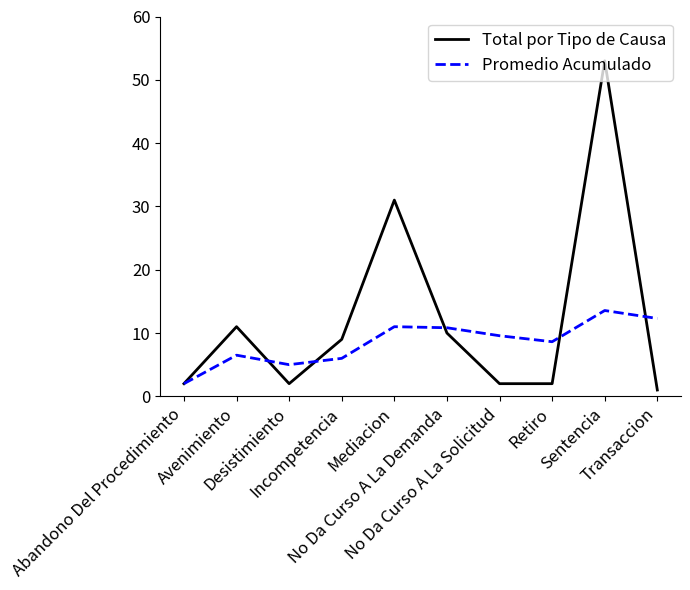

What is the total value across all series at No Da Curso A La Solicitud?

11.6